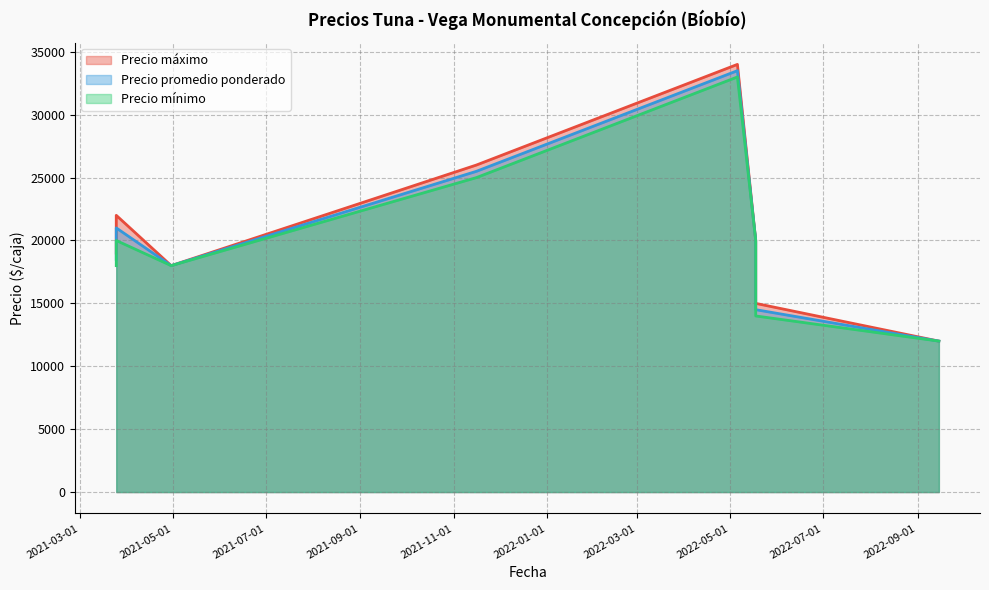

Which series has the widest spread of values?

Precio máximo